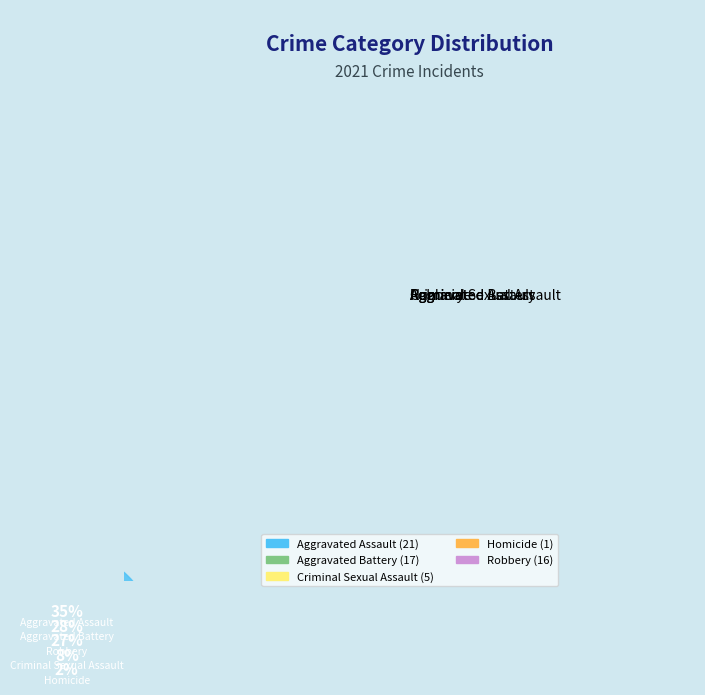

True or false: Criminal Sexual Assault accounts for 8% of the total.

True